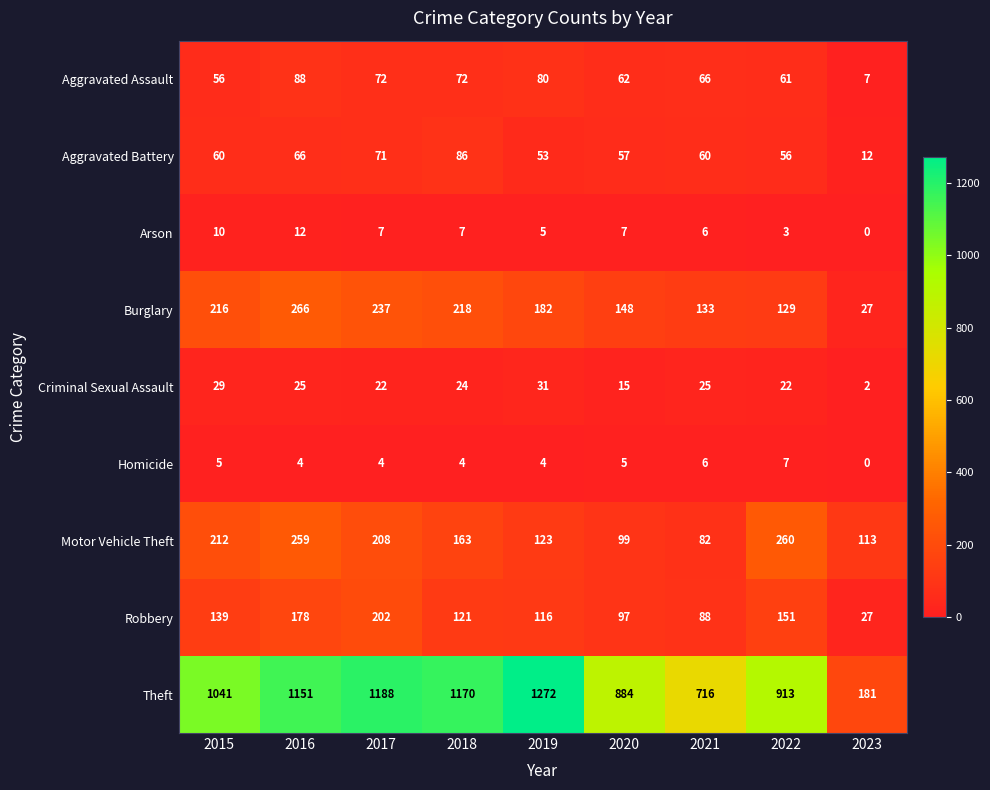

What is the total value across all series at 2021?

1182